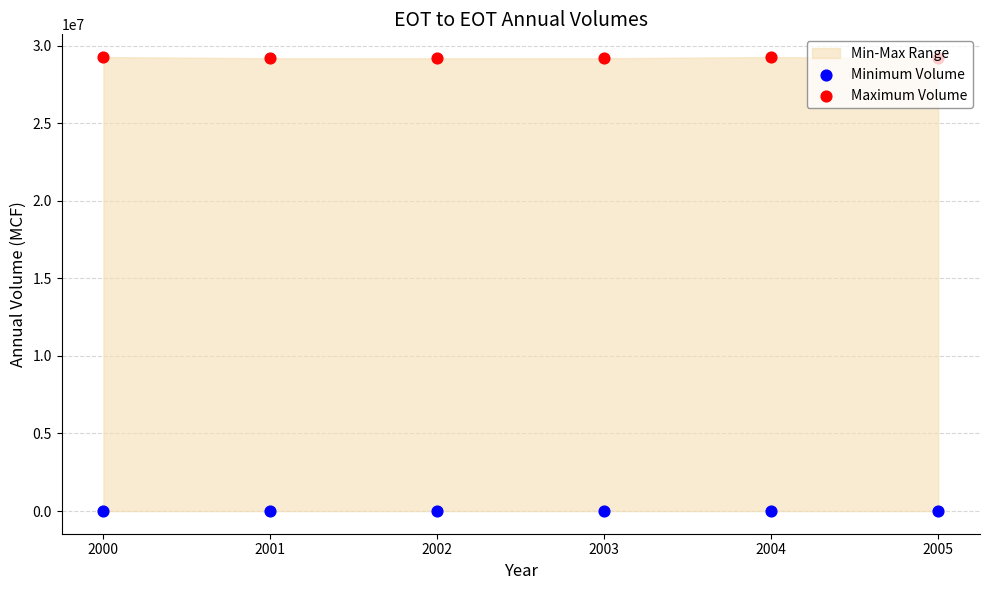

Which series has the widest spread of Y values?

Maximum Volume